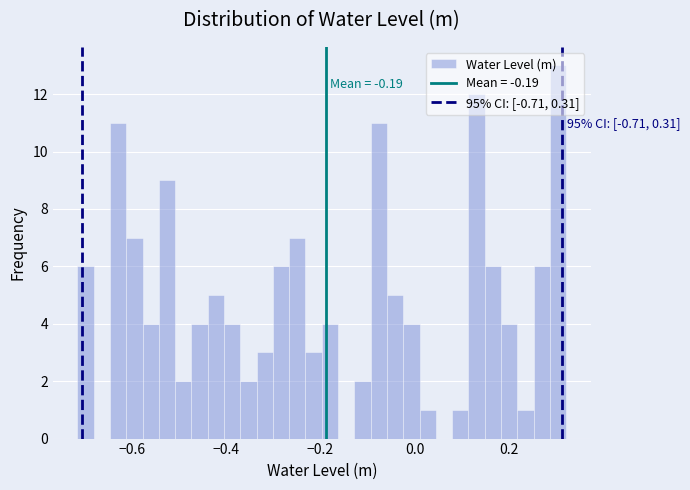

Read against the x-axis, roughly where is the centre of the tallest bar?

0.30